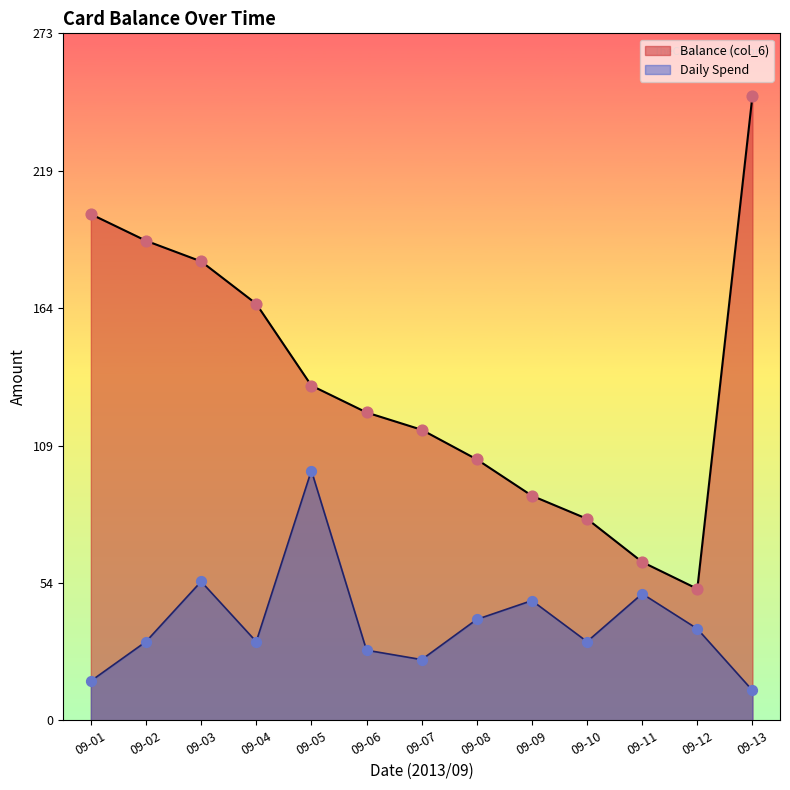

Which series has the largest total across all categories?

Balance (col_6)